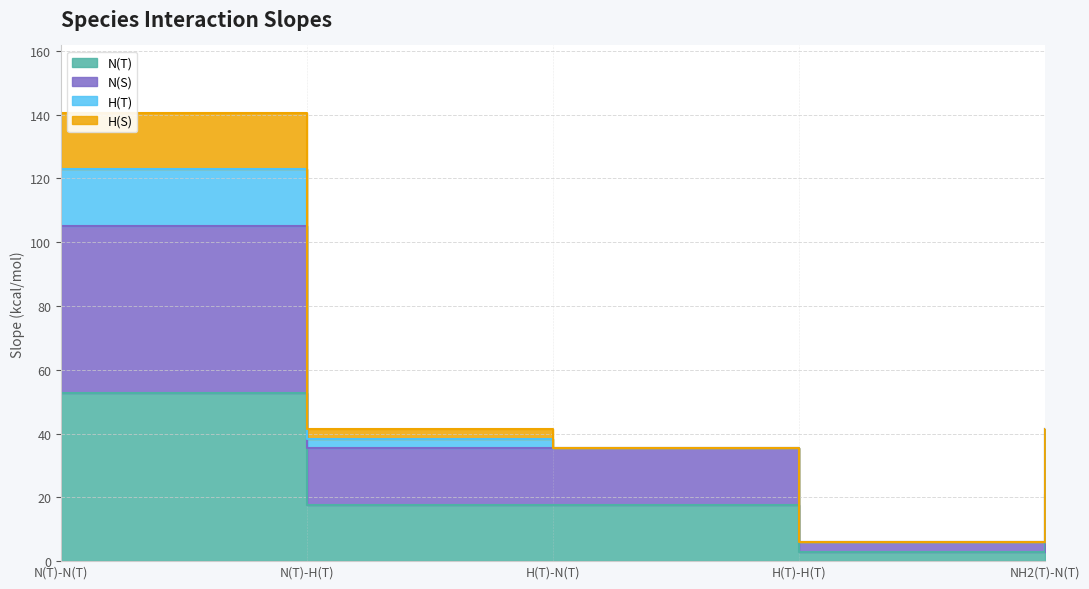

At NH2(T)-N(T), list the series in order from largest to smallest.

N(S), N(T)